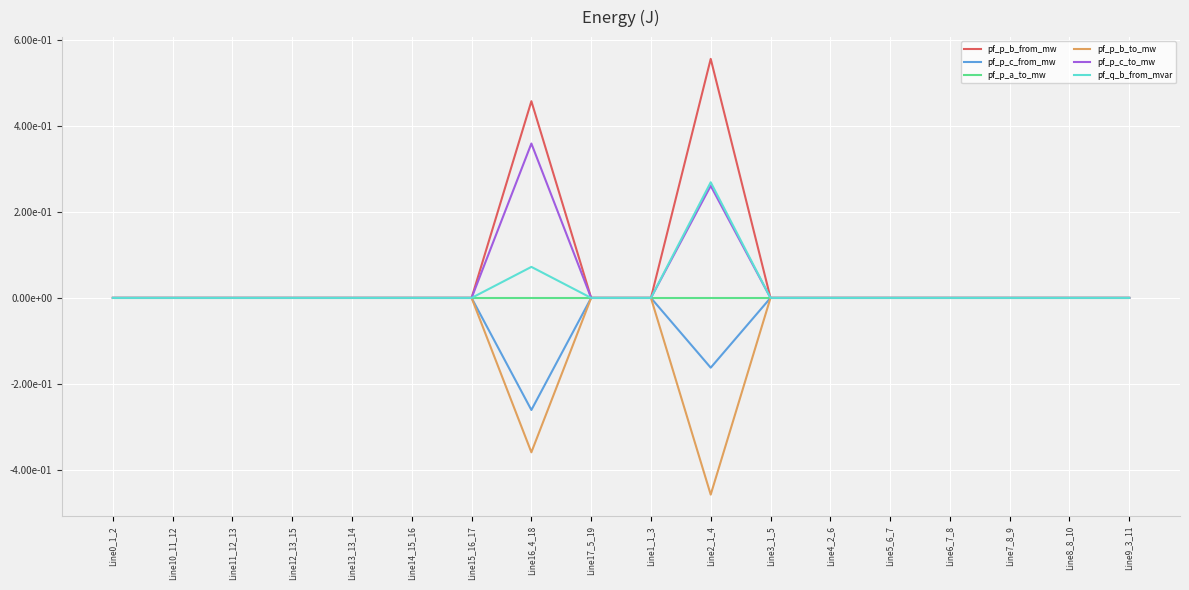

What are all the series names shown in the legend?

pf_p_b_from_mw, pf_p_c_from_mw, pf_p_a_to_mw, pf_p_b_to_mw, pf_p_c_to_mw, pf_q_b_from_mvar